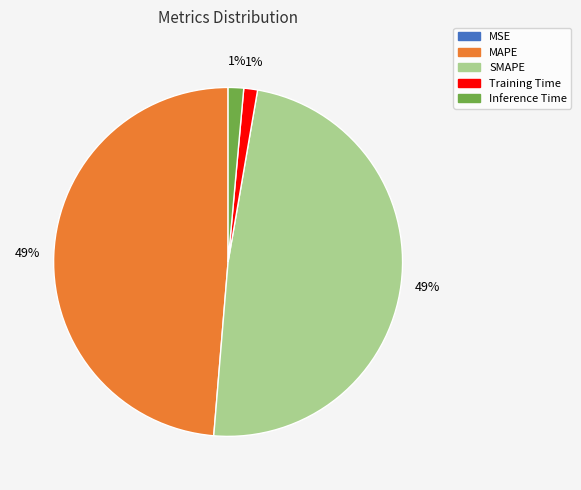

Is it true that SMAPE is 41% of the pie?

False